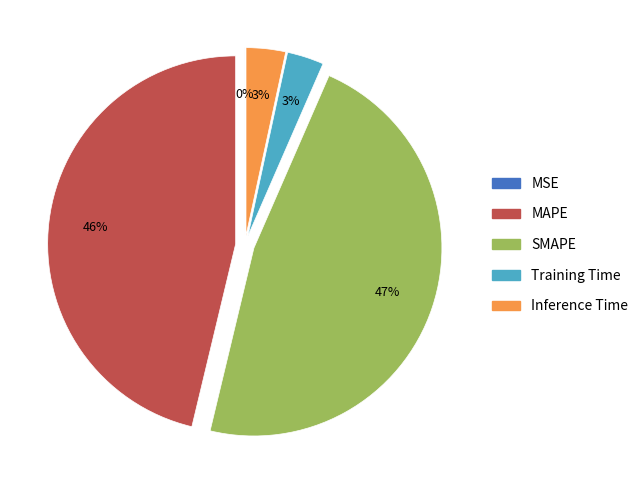

The Inference Time slice represents 3% of the pie. True or false?

True